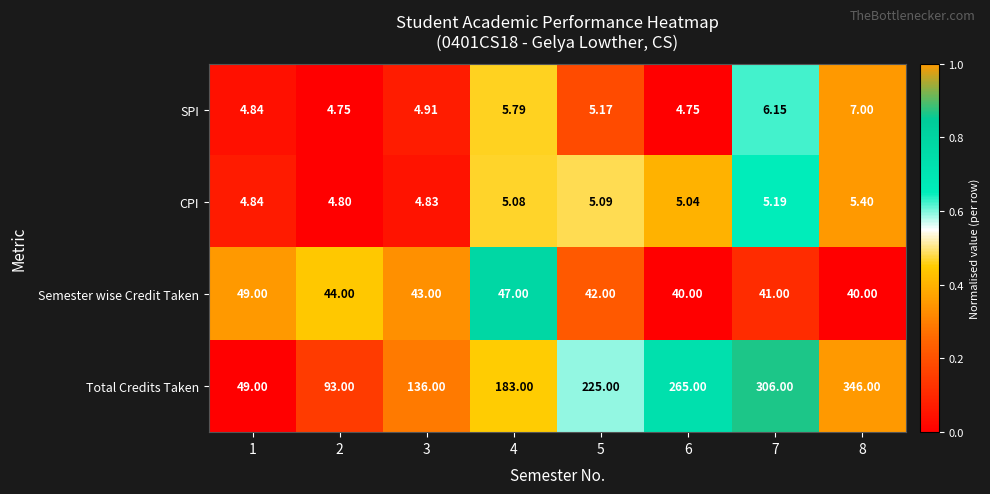

Which series has the largest total across all categories?

Total Credits Taken